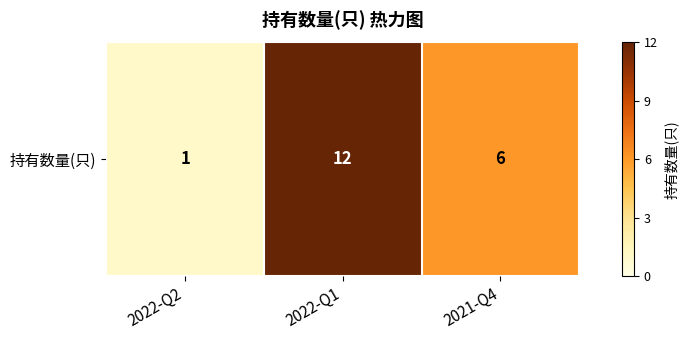

Which label corresponds to the smallest value in the chart?

2022-Q2